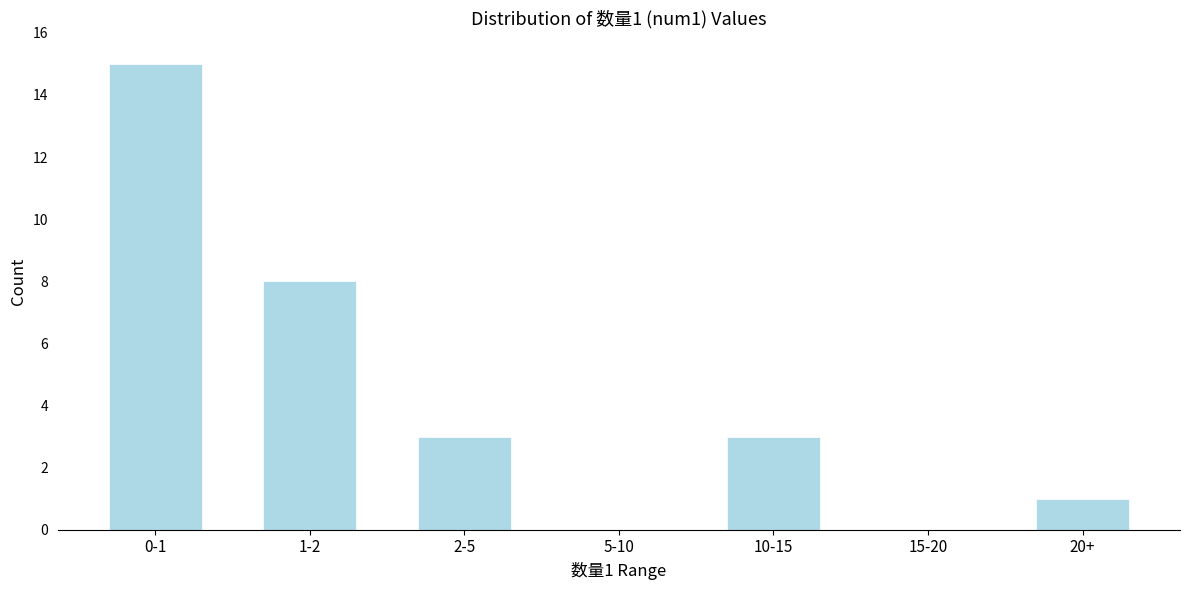

Reading left to right, list all the values displayed in this chart.

0-1=15	1-2=8	2-5=3	5-10=0	10-15=3	15-20=0	20+=1